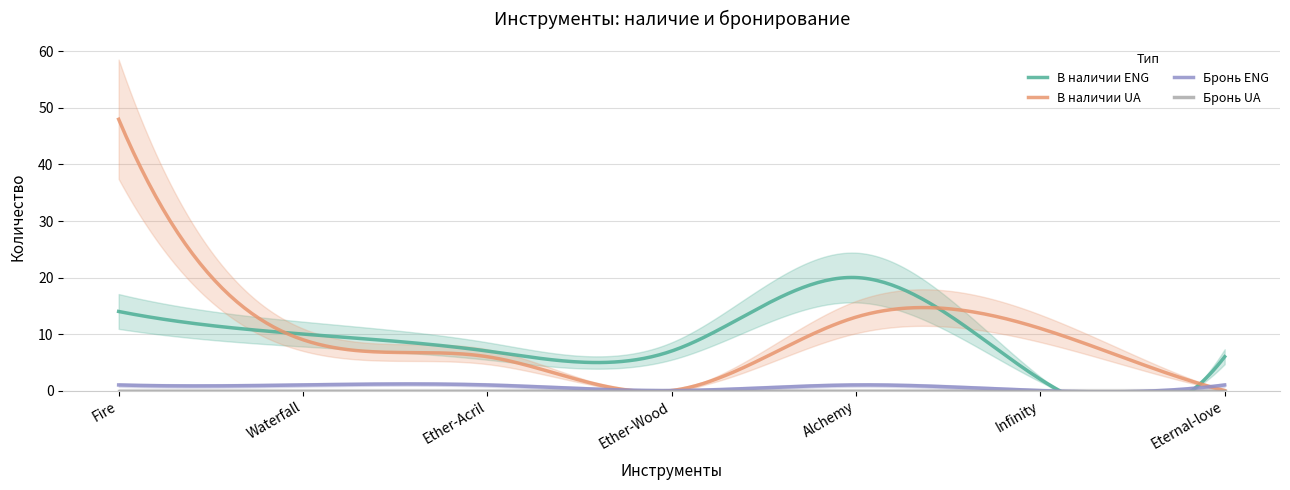

Is the value of В наличии UA at Infinity greater than the value of Бронь UA at Eternal-love?

Yes